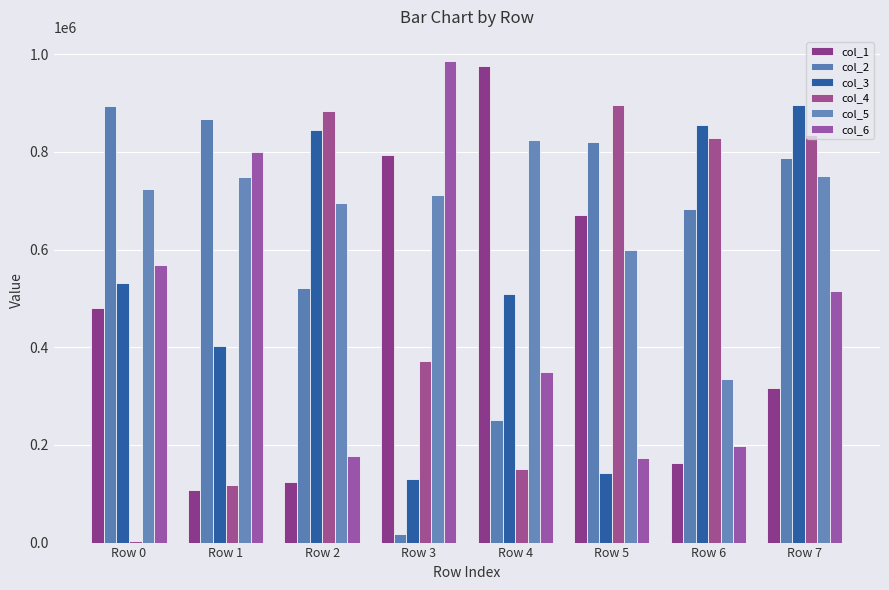

At which category is the sum across all series the highest?

Row 7